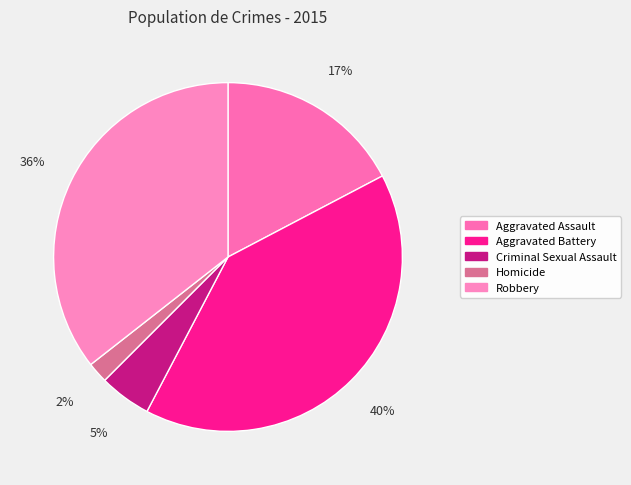

True or false: Aggravated Battery accounts for 25% of the total.

False